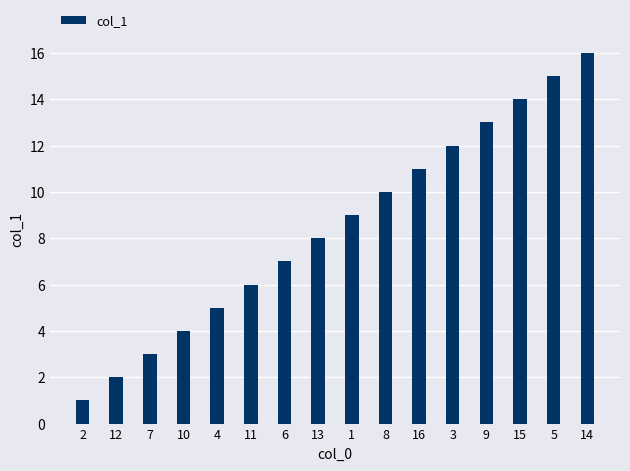

How many bars are there in total?

16